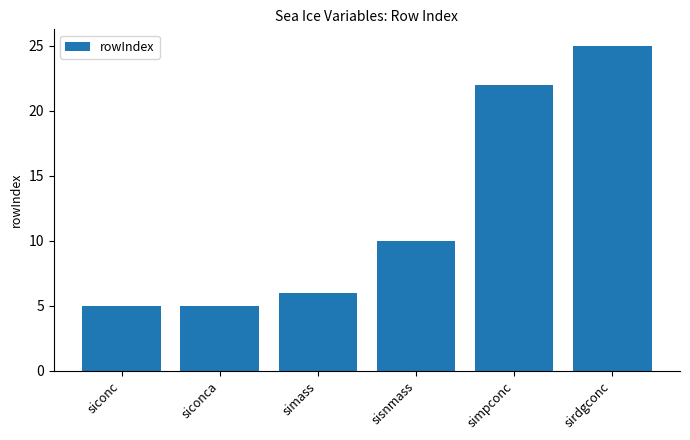

What is the change in value from siconc to simpconc?

+17